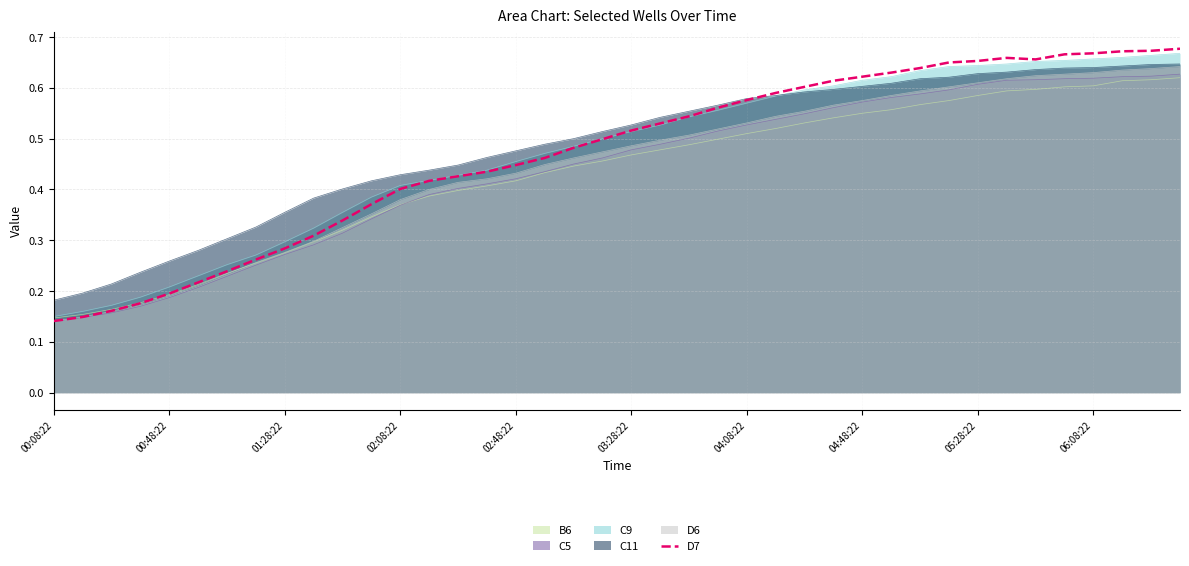

True or false: B6 and C11 cross at least once.

False